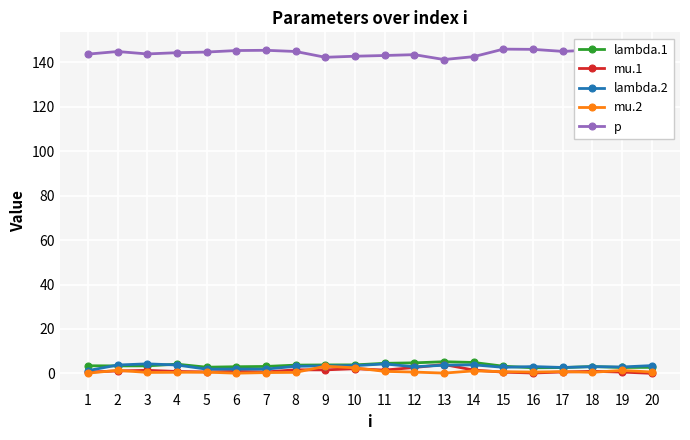

Which category has the lowest value in the lambda.1 series?

16